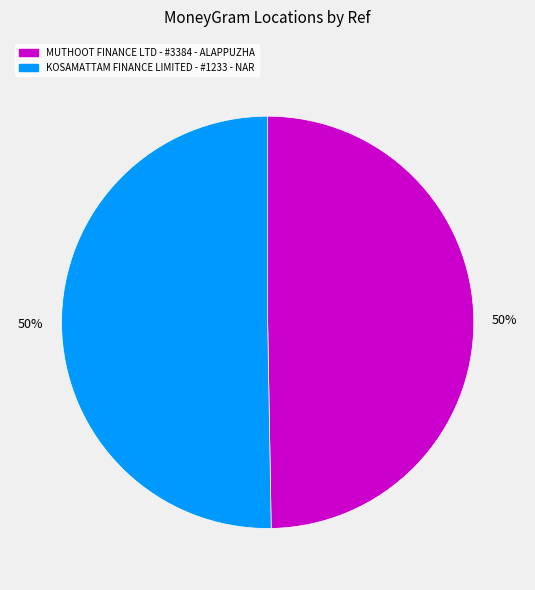

To the nearest percent, what is the combined percentage of KOSAMATTAM FINANCE LIMITED - #1233 - NAR and MUTHOOT FINANCE LTD - #3384 - ALAPPUZHA?

100%